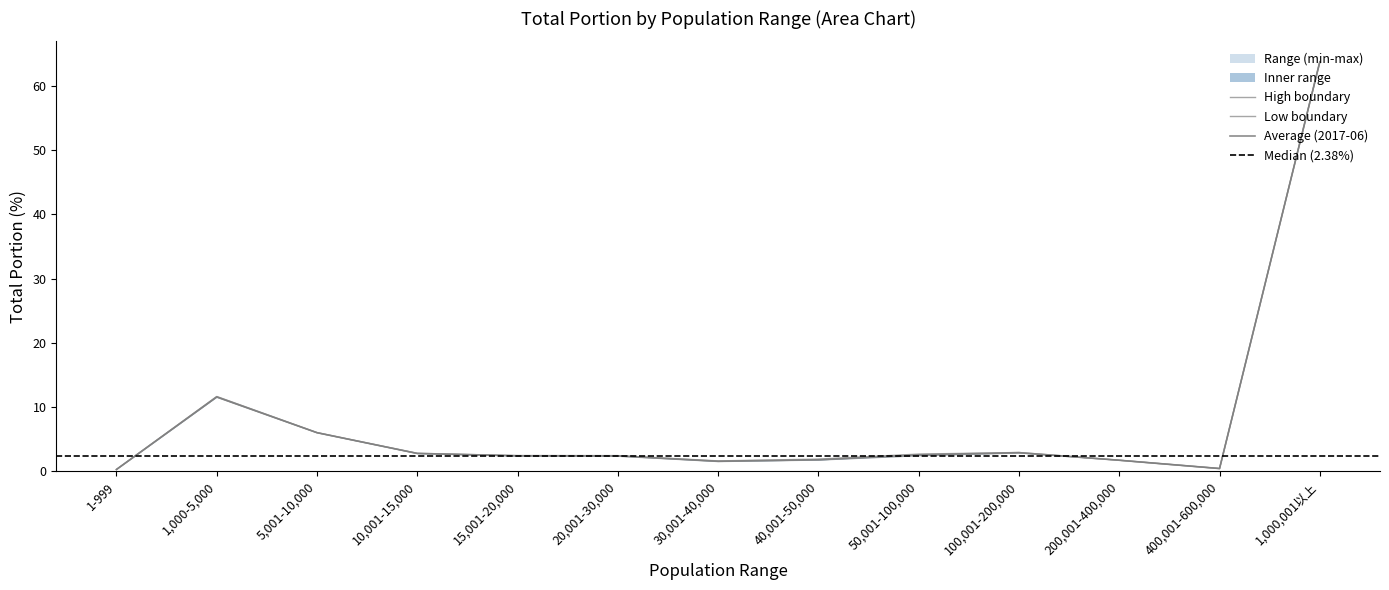

True or false: 20170603_total_portion has a value of 2.7 at 10,001-15,000.

True